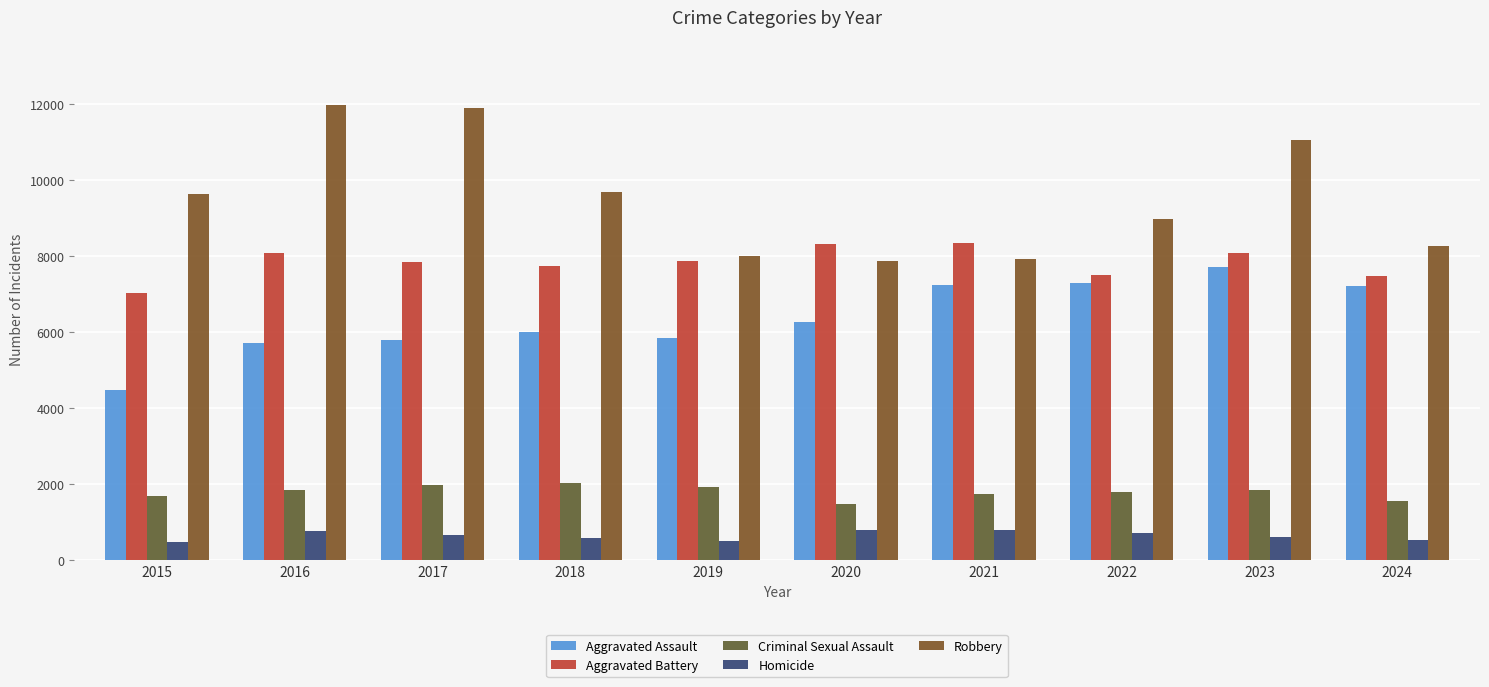

What is the minimum value for Criminal Sexual Assault?

1494